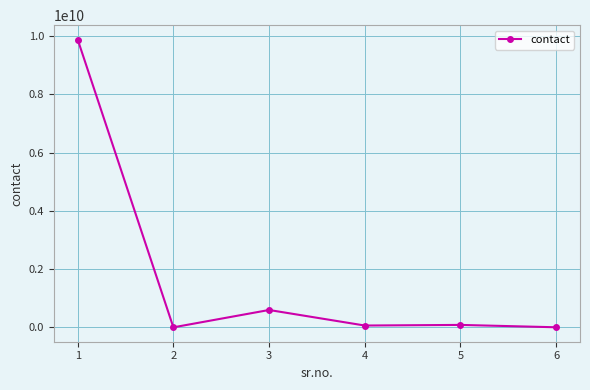

Is it true that the value at 2 is 3435432?

True